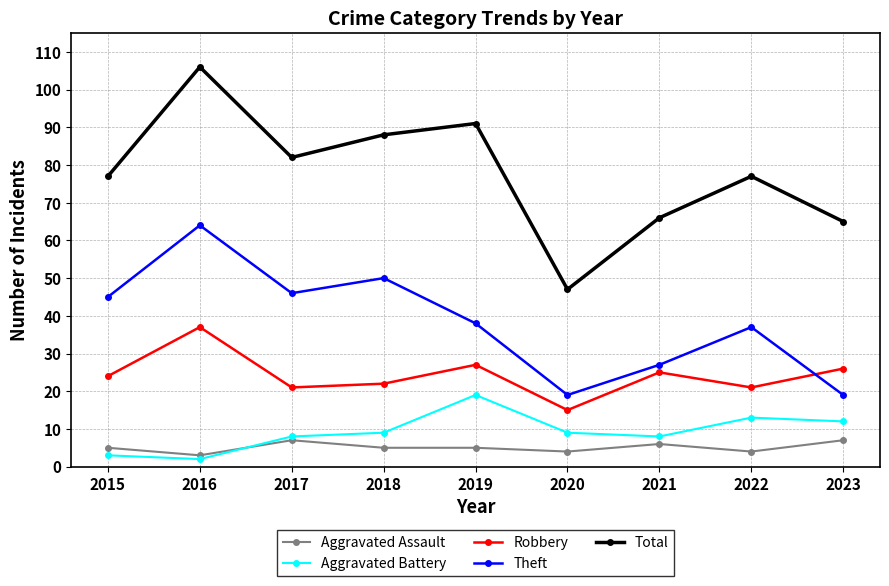

What is the difference between the highest and lowest values at 2023?

58